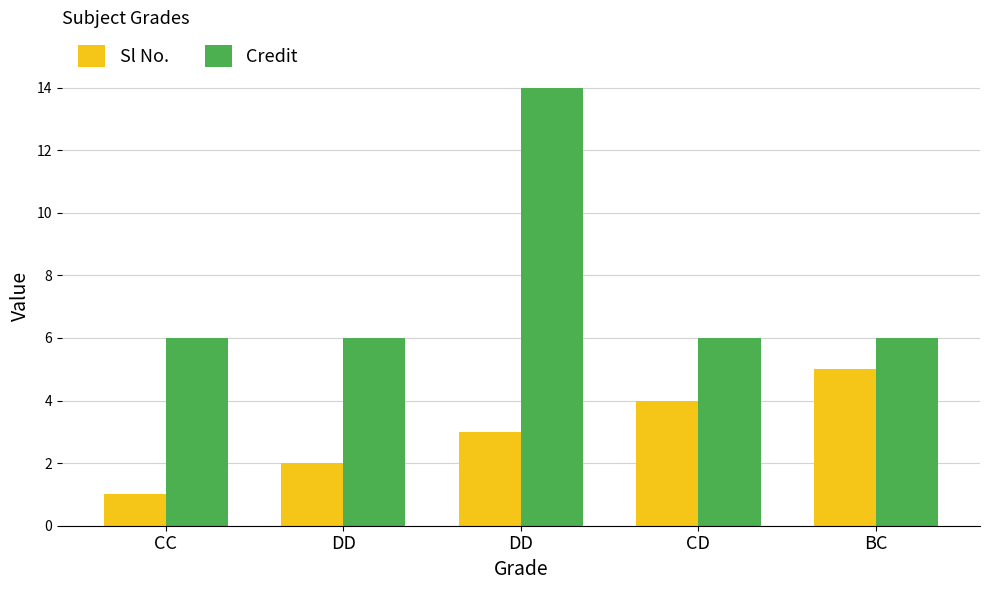

At which label does Sl No. reach its minimum?

CC